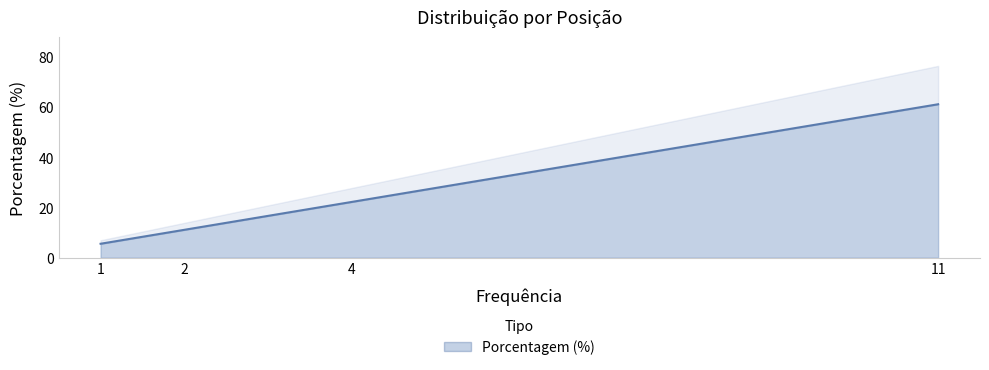

What is the minimum value for Porcentagem (%)?

5.6